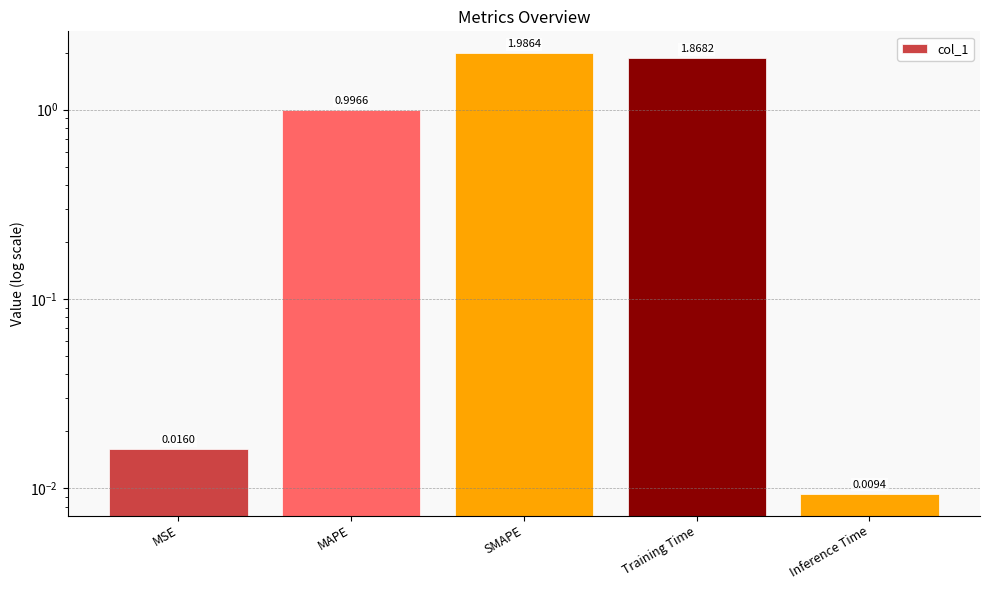

Rank the categories by value from highest to lowest.

SMAPE, Training Time, MAPE, MSE, Inference Time